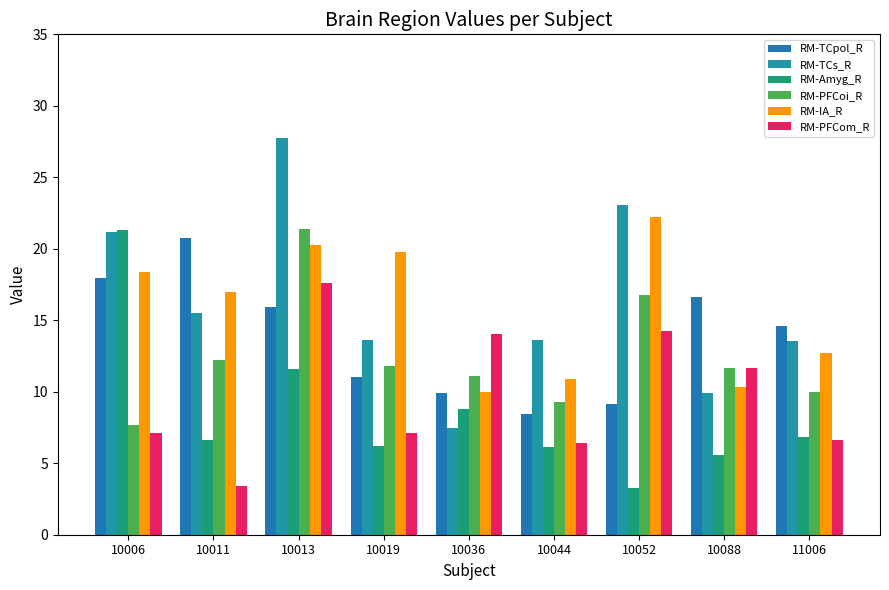

Rank the categories by RM-TCpol_R value from highest to lowest.

10011, 10006, 10088, 10013, 11006, 10019, 10036, 10052, 10044